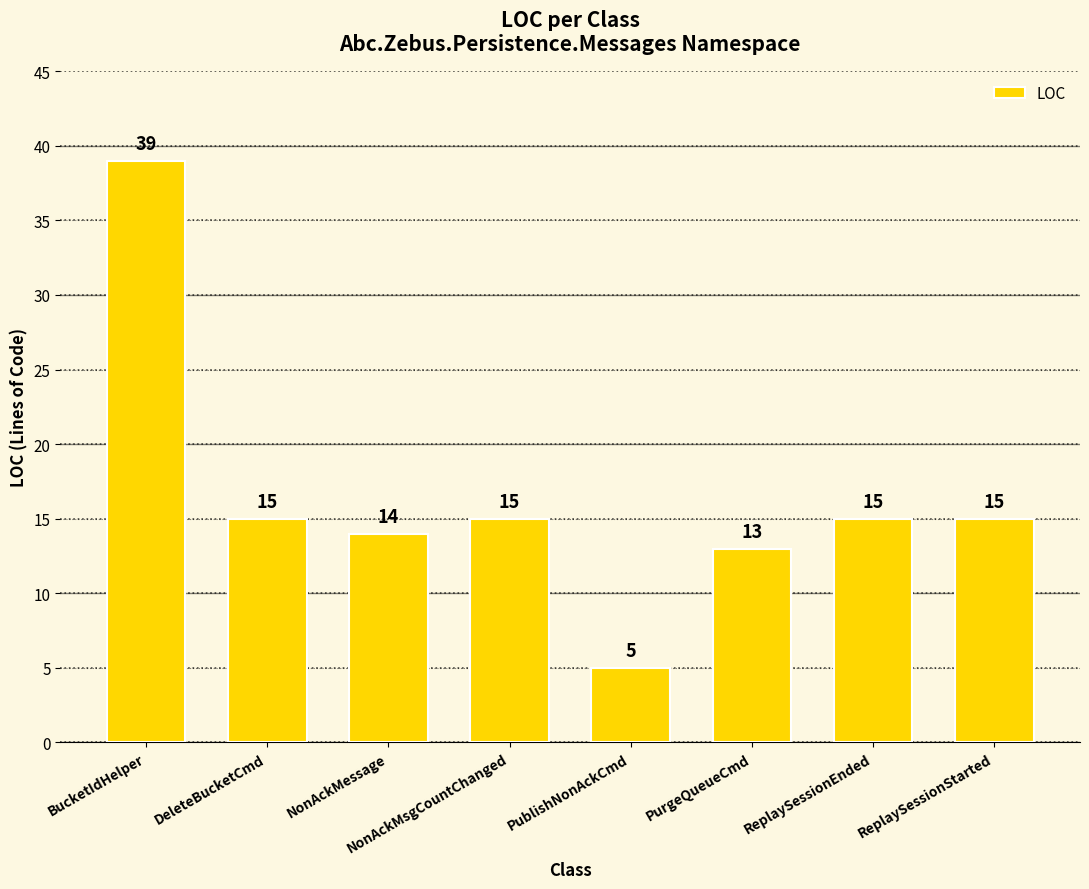

True or false: the data shows 13 at PurgeQueueCmd.

True